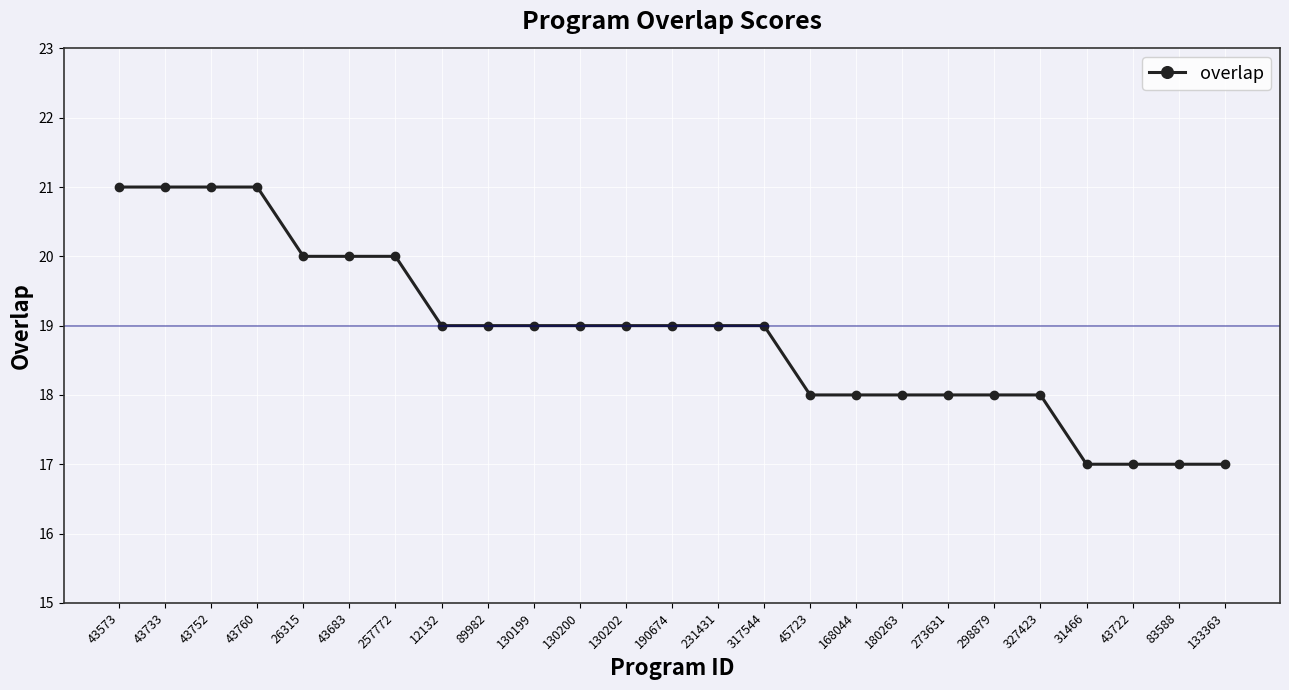

Reading left to right, what are all the values shown in this chart?

21	21	21	21	20	20	20	19	19	19	19	19	19	19	19	18	18	18	18	18	18	17	17	17	17